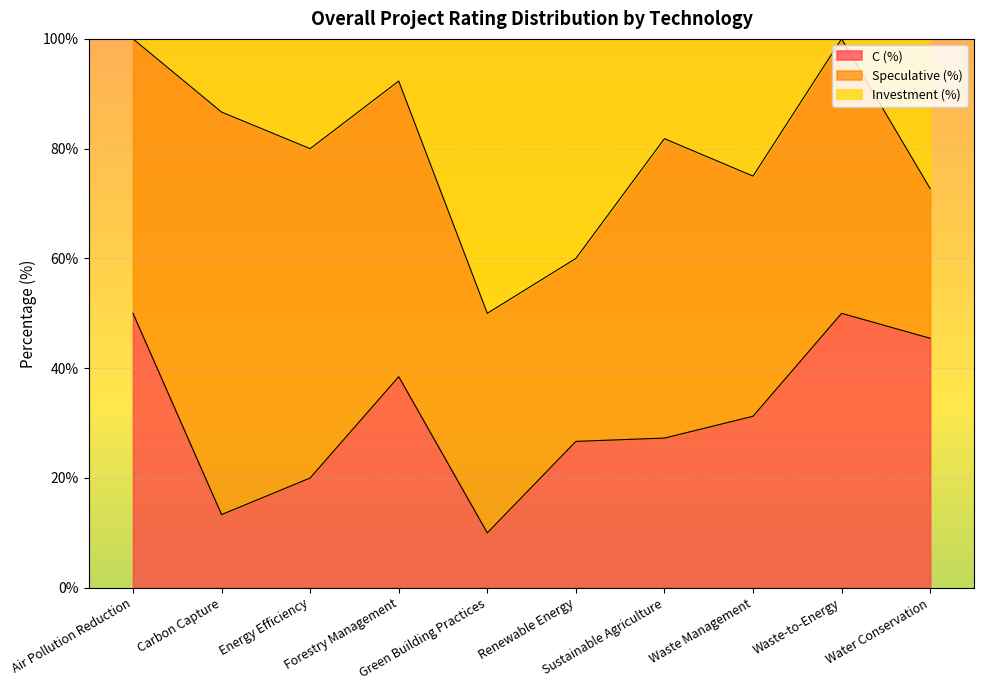

What value does the C (%) series have at Carbon Capture?

13.3